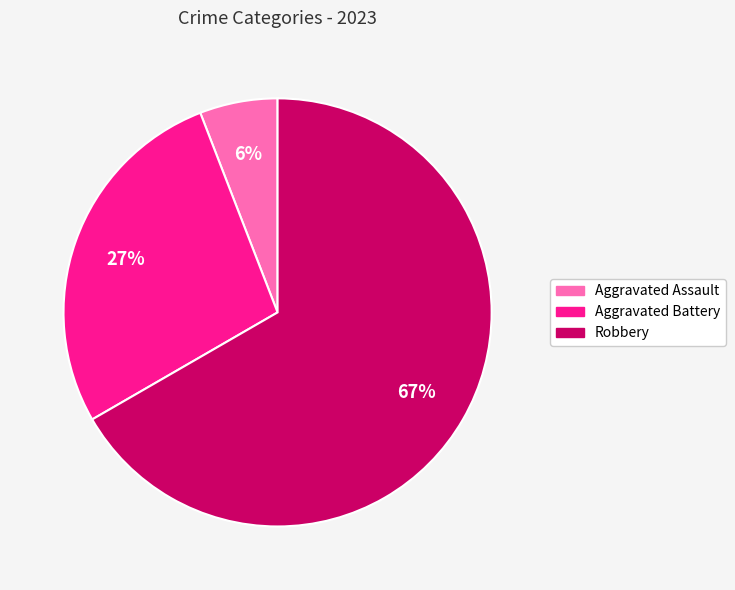

Which slice is the largest?

Robbery